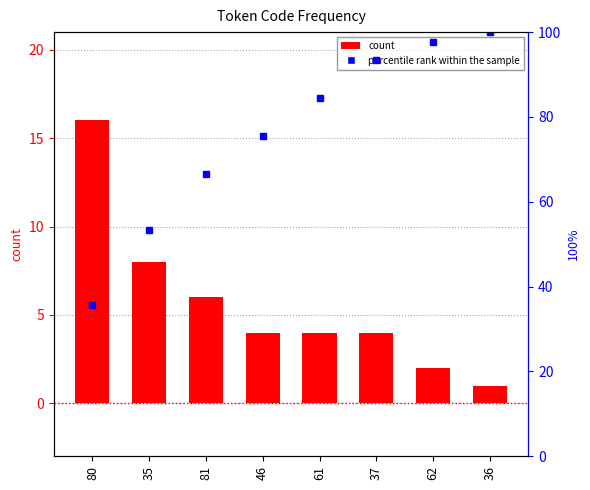

At which category does the chart reach its peak across all series?

36